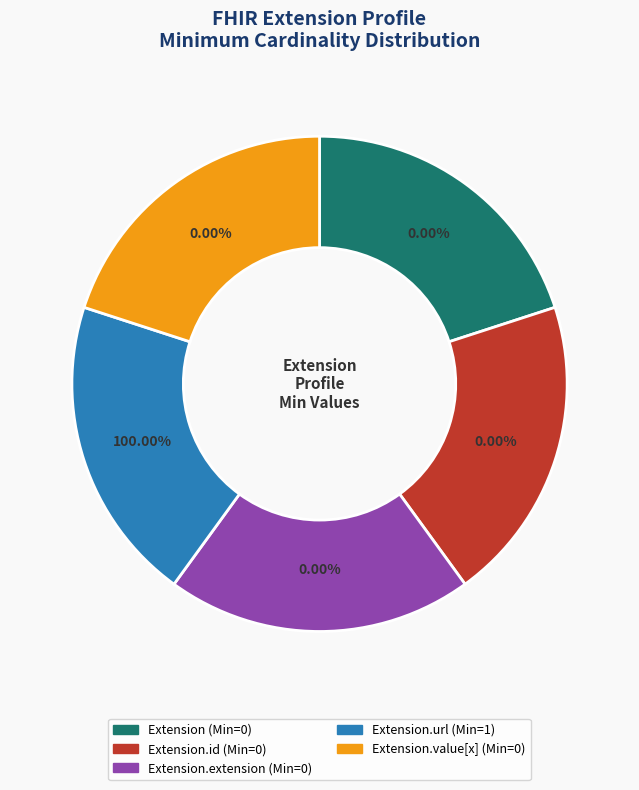

How many slices are in this pie chart?

5